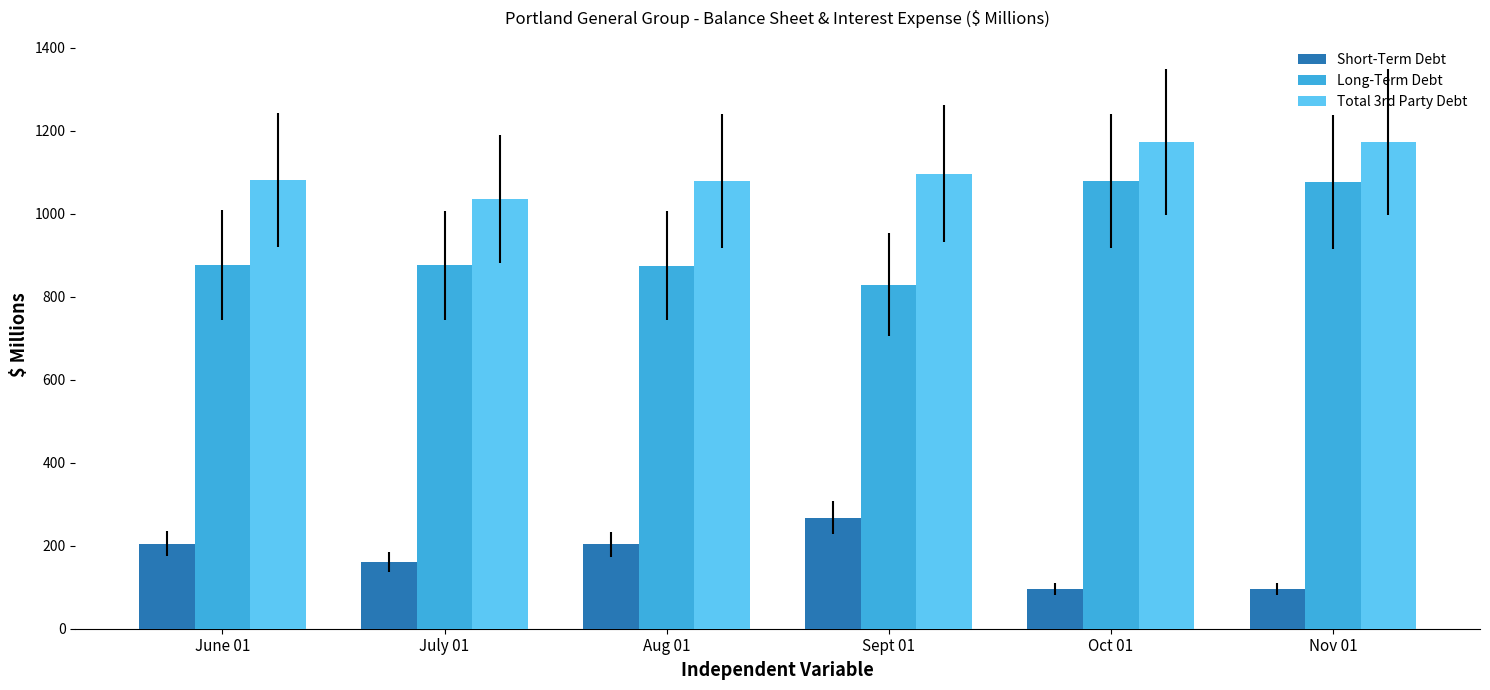

What is the label of the 5th bar from the left?

Oct 01